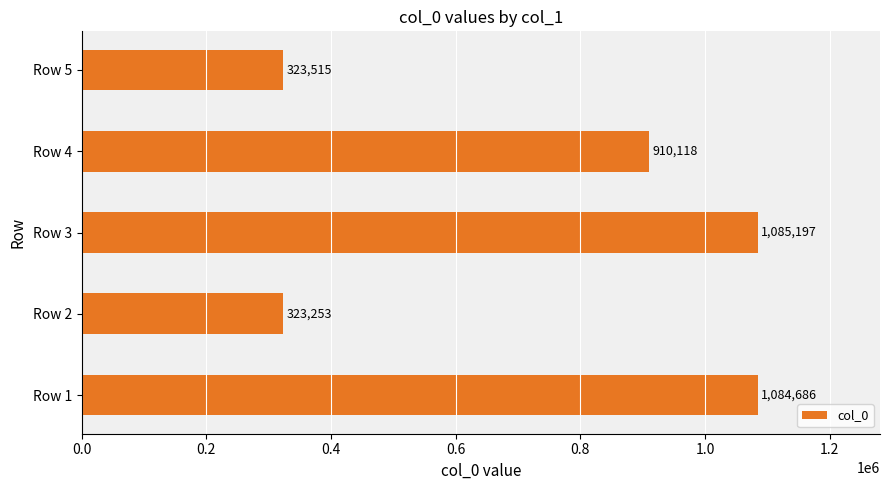

Does the chart contain any negative values?

No